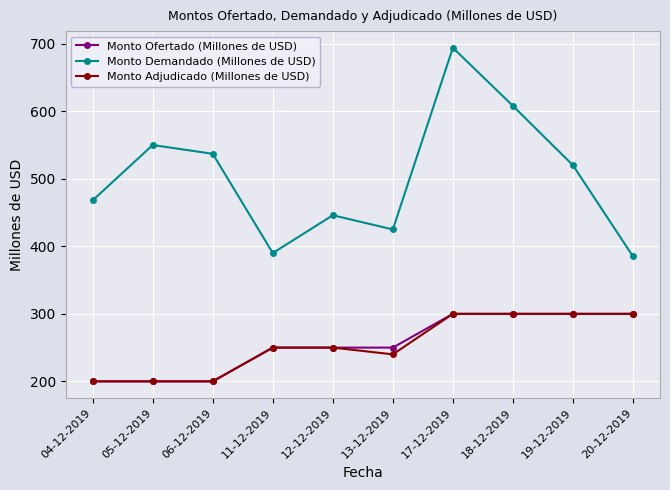

What is the minimum value for Monto Adjudicado (Millones de USD)?

200